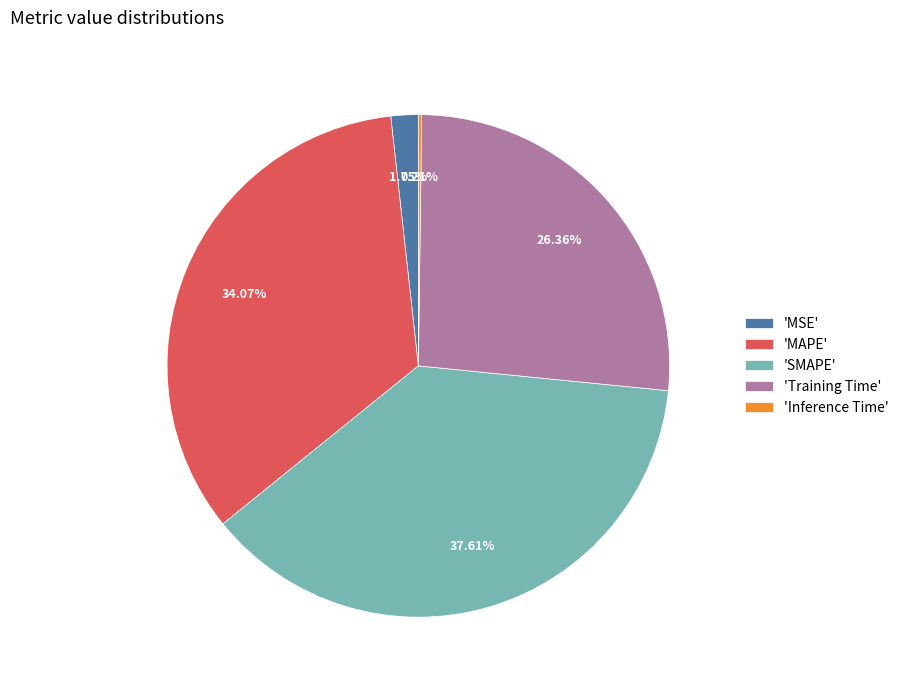

Which slice is the largest?

'SMAPE'